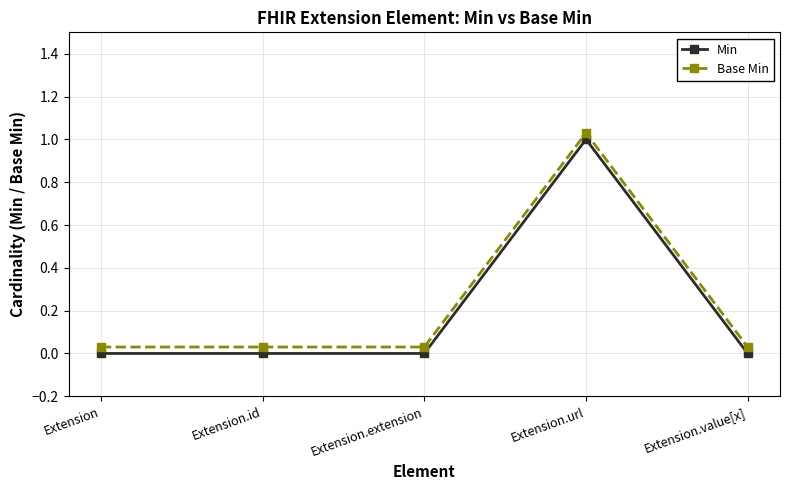

How many lines are shown in the chart?

2